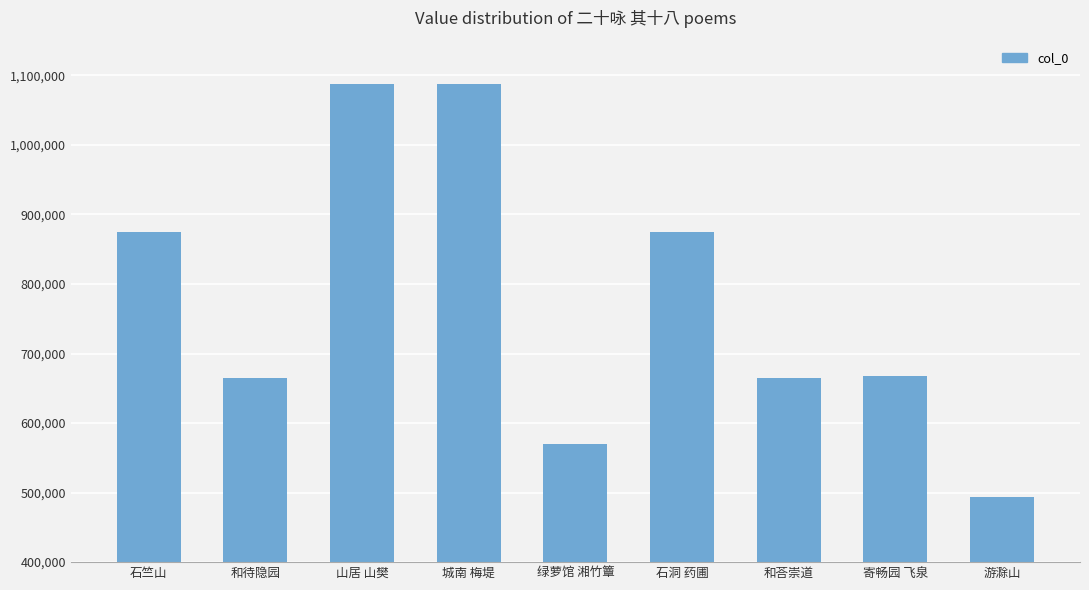

What is the minimum value shown in the chart?

493970